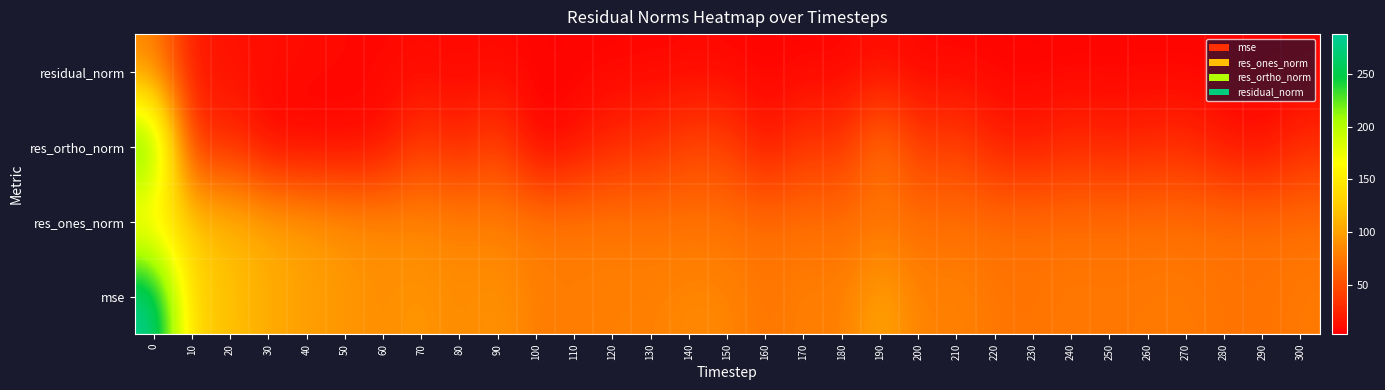

Reading left to right, what are all the values shown in this chart?

residual_norm: 0=83.0	10=16.1	20=14.3	30=11.0	40=9.7	50=8.6	60=7.8	70=8.8	80=7.3	90=8.6	100=6.1	110=6.0	120=6.5	130=6.4	140=7.3	150=7.1	160=5.2	170=6.5	180=6.0	190=11.1	200=6.3	210=6.9	220=5.4	230=5.3	240=5.8	250=5.6	260=5.8	270=5.9	280=5.3	290=5.1	300=5.9
res_ortho_norm: 0=253.2	10=21.9	20=32.3	30=5.4	40=4.9	50=5.4	60=11.1	70=41.2	80=23.9	90=46.7	100=2.9	110=11.9	120=28.3	130=31.7	140=44.9	150=43.9	160=13.8	170=39.0	180=32.5	190=78.8	200=36.8	210=44.5	220=22.3	230=18.8	240=29.4	250=23.7	260=27.5	270=28.8	280=15.8	290=10.4	300=28.5
res_ones_norm: 0=137.4	10=124.9	20=115.0	30=105.0	40=98.5	50=92.4	60=87.7	70=84.5	80=82.2	90=79.9	100=77.8	110=76.5	120=75.3	130=73.7	140=72.4	150=71.7	160=71.0	170=70.8	180=70.4	190=70.2	200=70.0	210=70.0	220=70.2	230=70.3	240=70.4	250=70.8	260=71.0	270=71.0	280=70.9	290=70.9	300=71.1
mse: 0=288.1	10=126.8	20=119.5	30=105.1	40=98.6	50=92.5	60=88.4	70=94.0	80=85.6	90=92.5	100=77.9	110=77.4	120=80.5	130=80.2	140=85.2	150=84.1	160=72.3	170=80.8	180=77.5	190=105.6	200=79.1	210=83.0	220=73.6	230=72.8	240=76.2	250=74.6	260=76.1	270=76.7	280=72.7	290=71.7	300=76.6